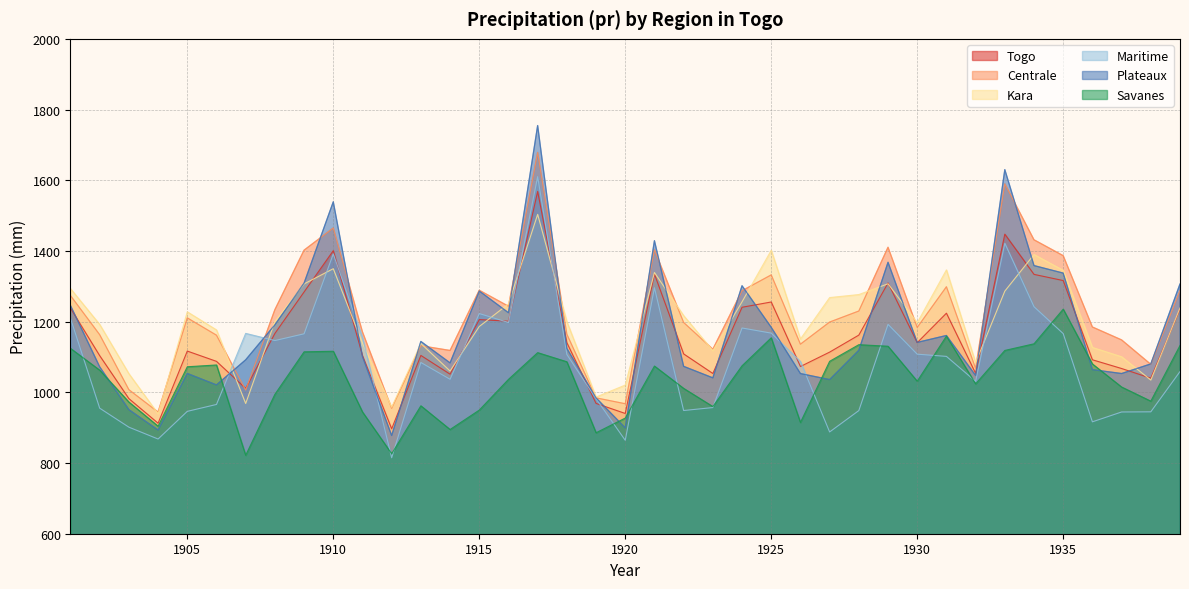

Reading left to right, extract all data points from this chart.

Togo: 1901=1238.0	1902=1103.7	1903=982.2	1904=912.7	1905=1116.7	1906=1087.6	1907=1011.0	1908=1166.5	1909=1283.9	1910=1400.7	1911=1104.6	1912=896.9	1913=1104.4	1914=1051.3	1915=1205.8	1916=1201.2	1917=1568.4	1918=1140.6	1919=968.7	1920=940.2	1921=1334.5	1922=1108.7	1923=1053.3	1924=1240.6	1925=1255.6	1926=1073.0	1927=1113.8	1928=1161.9	1929=1309.4	1930=1140.6	1931=1223.9	1932=1053.6	1933=1447.5	1934=1333.7	1935=1316.2	1936=1092.1	1937=1067.4	1938=1040.0	1939=1235.5
Centrale: 1901=1273.7	1902=1163.0	1903=1007.4	1904=944.2	1905=1210.6	1906=1161.6	1907=1006.3	1908=1233.7	1909=1402.2	1910=1464.8	1911=1170.9	1912=954.8	1913=1131.8	1914=1118.4	1915=1288.7	1916=1243.5	1917=1678.6	1918=1164.5	1919=984.3	1920=967.7	1921=1403.2	1922=1197.6	1923=1121.8	1924=1287.3	1925=1332.2	1926=1136.2	1927=1198.8	1928=1230.0	1929=1410.4	1930=1183.6	1931=1298.7	1932=1067.7	1933=1589.8	1934=1431.5	1935=1386.6	1936=1184.8	1937=1148.3	1938=1079.2	1939=1288.1
Kara: 1901=1293.3	1902=1192.0	1903=1052.6	1904=939.1	1905=1227.8	1906=1176.6	1907=968.4	1908=1200.3	1909=1306.7	1910=1349.7	1911=1139.0	1912=958.0	1913=1138.2	1914=1060.2	1915=1186.2	1916=1250.1	1917=1503.5	1918=1200.0	1919=986.6	1920=1020.5	1921=1338.9	1922=1217.0	1923=1117.8	1924=1256.0	1925=1401.9	1926=1150.8	1927=1268.0	1928=1276.6	1929=1307.1	1930=1196.9	1931=1346.4	1932=1083.8	1933=1286.3	1934=1389.9	1935=1345.2	1936=1127.0	1937=1100.6	1938=1034.7	1939=1238.6
Maritime: 1901=1209.2	1902=955.2	1903=901.4	1904=867.9	1905=946.2	1906=965.7	1907=1166.7	1908=1146.5	1909=1165.6	1910=1391.5	1911=1155.5	1912=815.0	1913=1084.5	1914=1036.9	1915=1222.9	1916=1197.5	1917=1610.1	1918=1107.1	1919=981.9	1920=864.3	1921=1295.9	1922=948.5	1923=956.9	1924=1182.0	1925=1167.5	1926=1087.2	1927=887.9	1928=948.4	1929=1192.3	1930=1108.0	1931=1101.7	1932=1031.0	1933=1421.8	1934=1242.2	1935=1166.1	1936=916.6	1937=944.4	1938=944.9	1939=1058.8
Plateaux: 1901=1245.5	1902=1072.1	1903=950.9	1904=893.2	1905=1053.4	1906=1021.0	1907=1091.9	1908=1191.0	1909=1308.9	1910=1538.9	1911=1101.4	1912=877.9	1913=1143.9	1914=1083.2	1915=1286.7	1916=1225.2	1917=1754.7	1918=1124.3	1919=984.2	1920=899.5	1921=1429.0	1922=1073.5	1923=1041.0	1924=1301.5	1925=1183.9	1926=1053.1	1927=1036.0	1928=1118.9	1929=1367.9	1930=1141.2	1931=1160.8	1932=1047.7	1933=1629.9	1934=1358.5	1935=1337.3	1936=1064.2	1937=1053.2	1938=1080.4	1939=1306.5
Savanes: 1901=1124.3	1902=1062.7	1903=972.5	1904=904.2	1905=1072.3	1906=1077.4	1907=821.9	1908=994.3	1909=1114.6	1910=1116.2	1911=944.5	1912=826.3	1913=961.9	1914=894.8	1915=949.7	1916=1036.6	1917=1112.3	1918=1086.5	1919=885.7	1920=927.3	1921=1074.3	1922=1011.2	1923=959.7	1924=1075.1	1925=1154.2	1926=914.8	1927=1087.8	1928=1134.8	1929=1130.4	1930=1031.5	1931=1159.0	1932=1024.0	1933=1118.5	1934=1137.3	1935=1235.3	1936=1080.3	1937=1015.0	1938=975.1	1939=1132.5